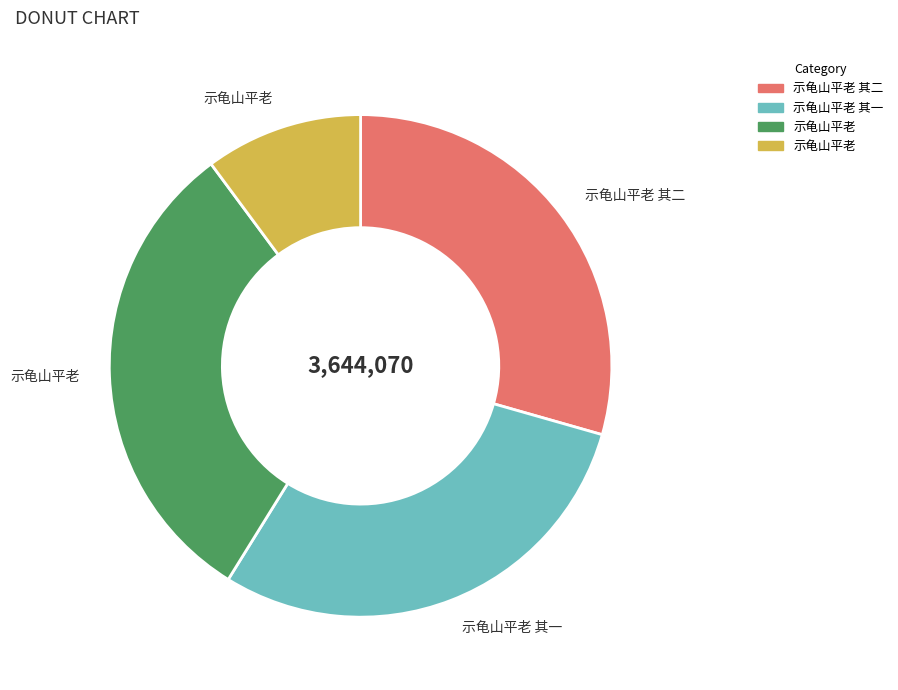

Does any single category account for the majority?

No